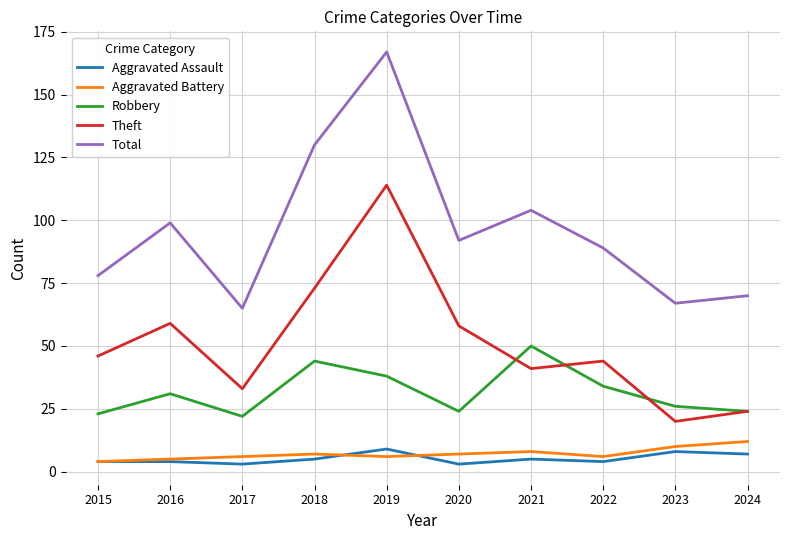

Reading left to right, extract all data points from this chart.

Aggravated Assault: 2015=4	2016=4	2017=3	2018=5	2019=9	2020=3	2021=5	2022=4	2023=8	2024=7
Aggravated Battery: 2015=4	2016=5	2017=6	2018=7	2019=6	2020=7	2021=8	2022=6	2023=10	2024=12
Robbery: 2015=23	2016=31	2017=22	2018=44	2019=38	2020=24	2021=50	2022=34	2023=26	2024=24
Theft: 2015=46	2016=59	2017=33	2018=73	2019=114	2020=58	2021=41	2022=44	2023=20	2024=24
Total: 2015=78	2016=99	2017=65	2018=130	2019=167	2020=92	2021=104	2022=89	2023=67	2024=70